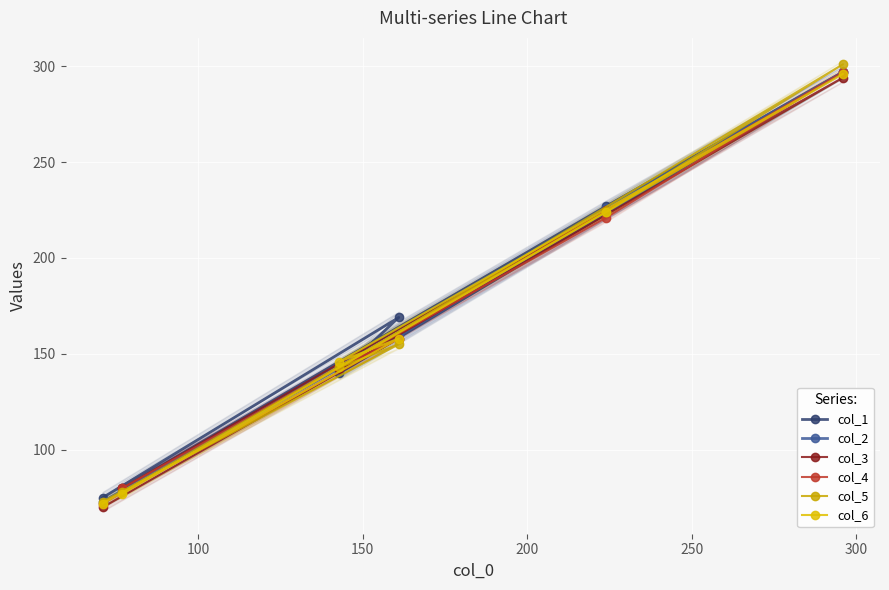

How many lines are shown in the chart?

6